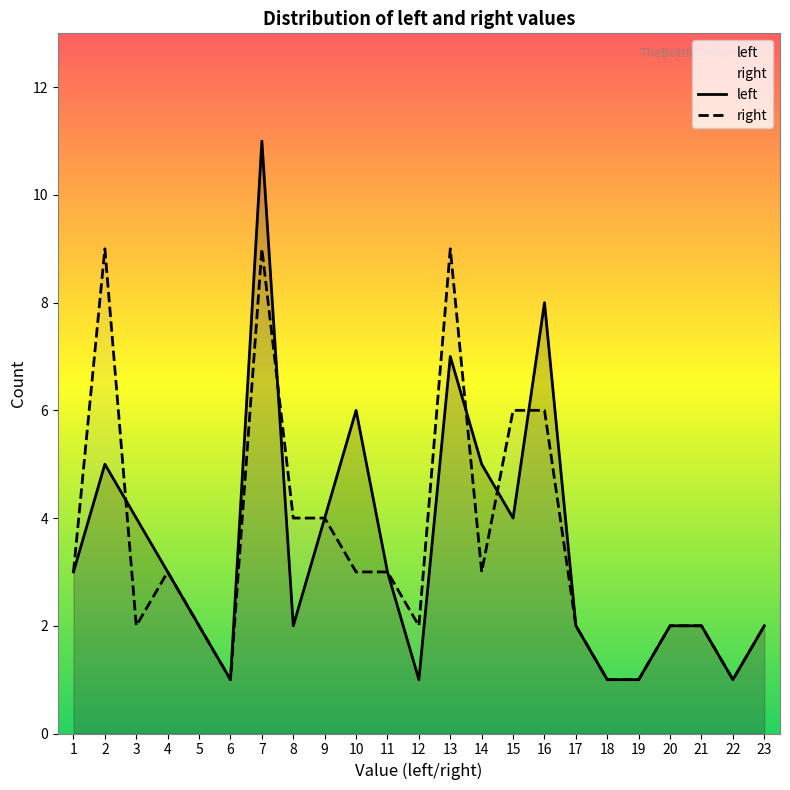

Read the left value at 16, to the nearest 10.

10